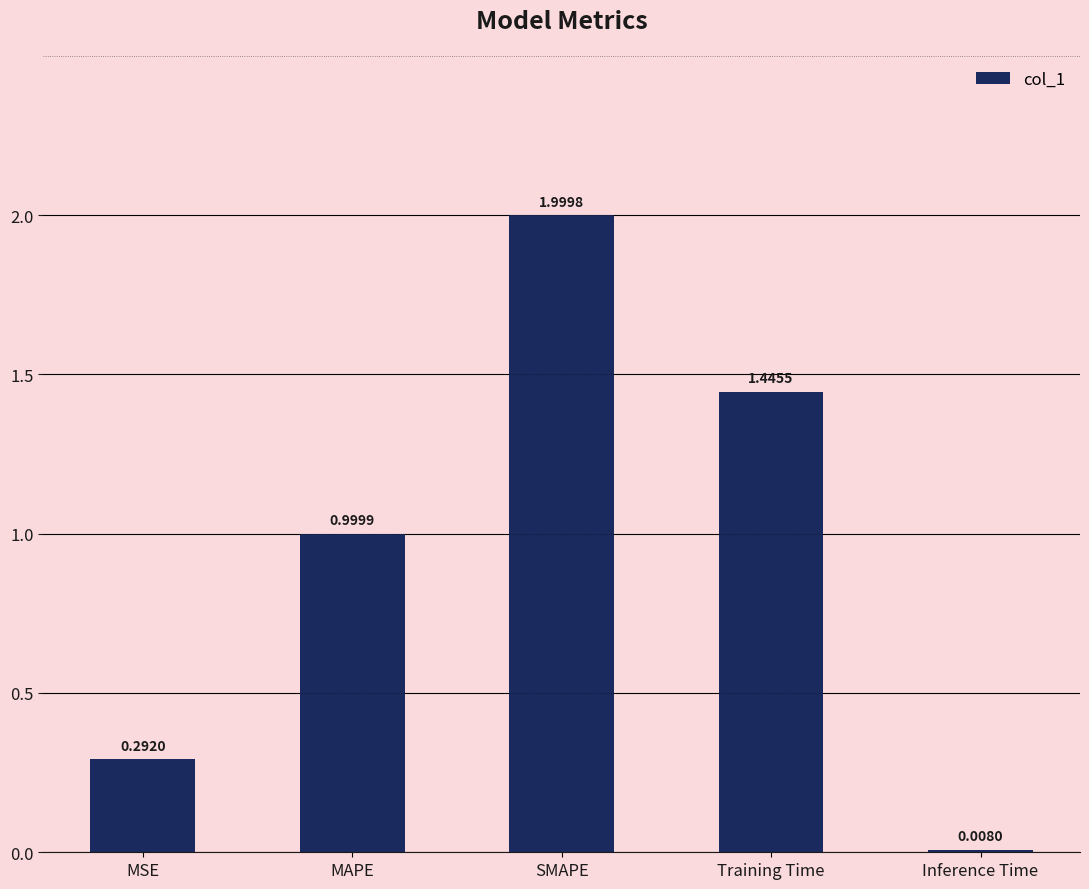

What is the difference between the maximum and minimum values?

2.0